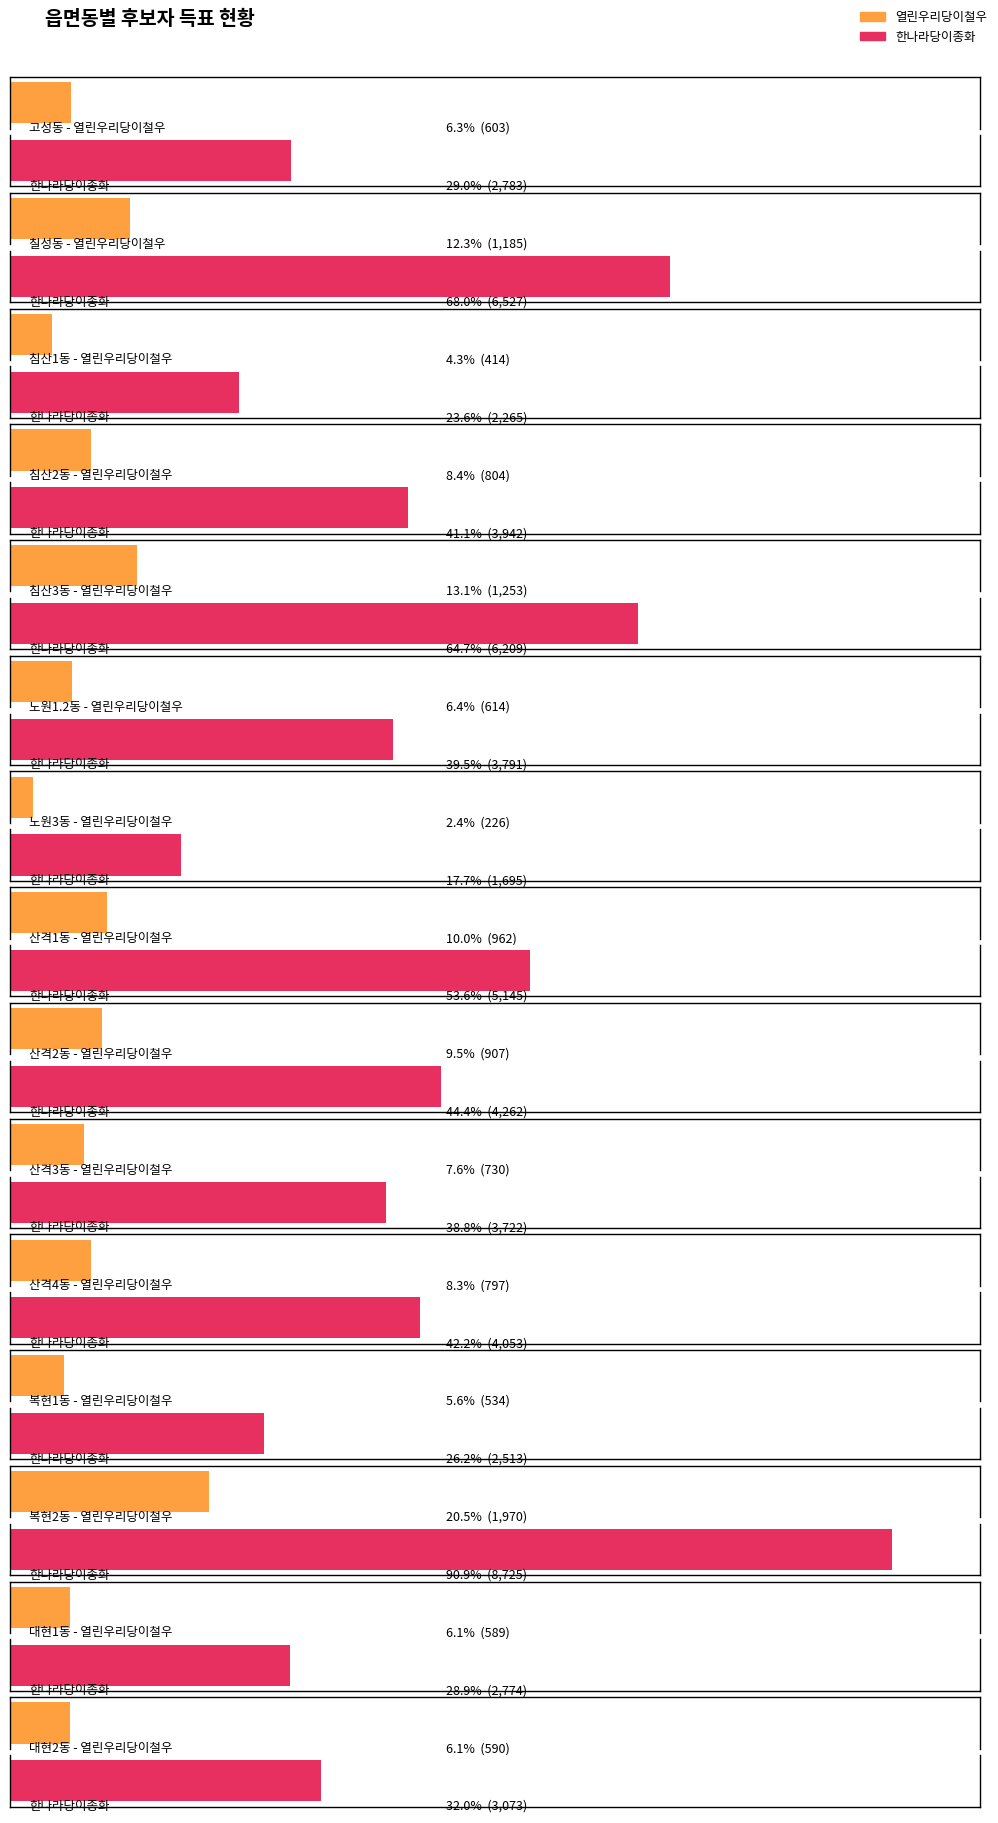

At which label does 열린우리당이철우 reach its minimum?

노원3동